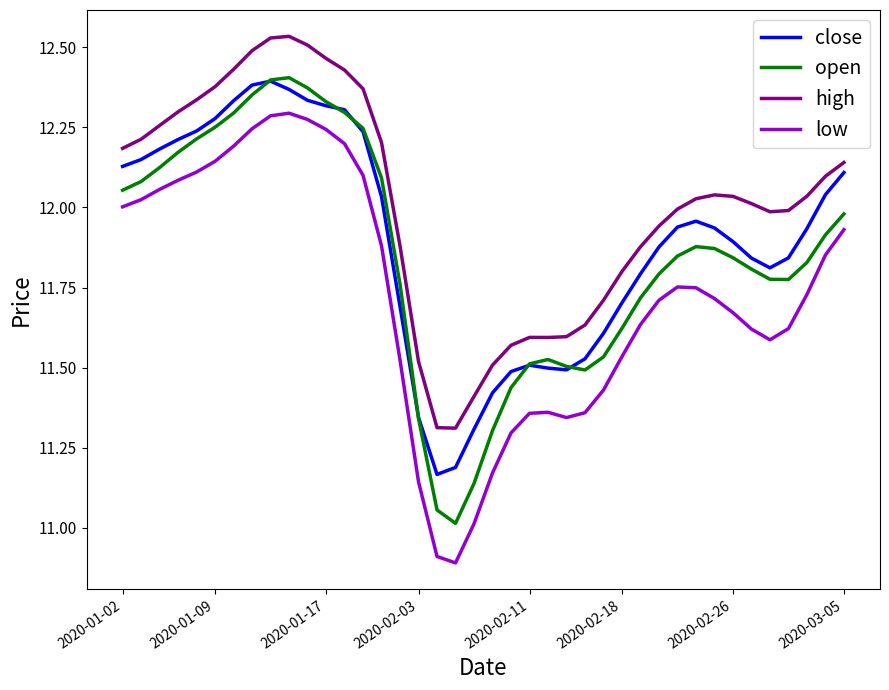

List the series in order of their overall mean, highest first.

high, close, open, low